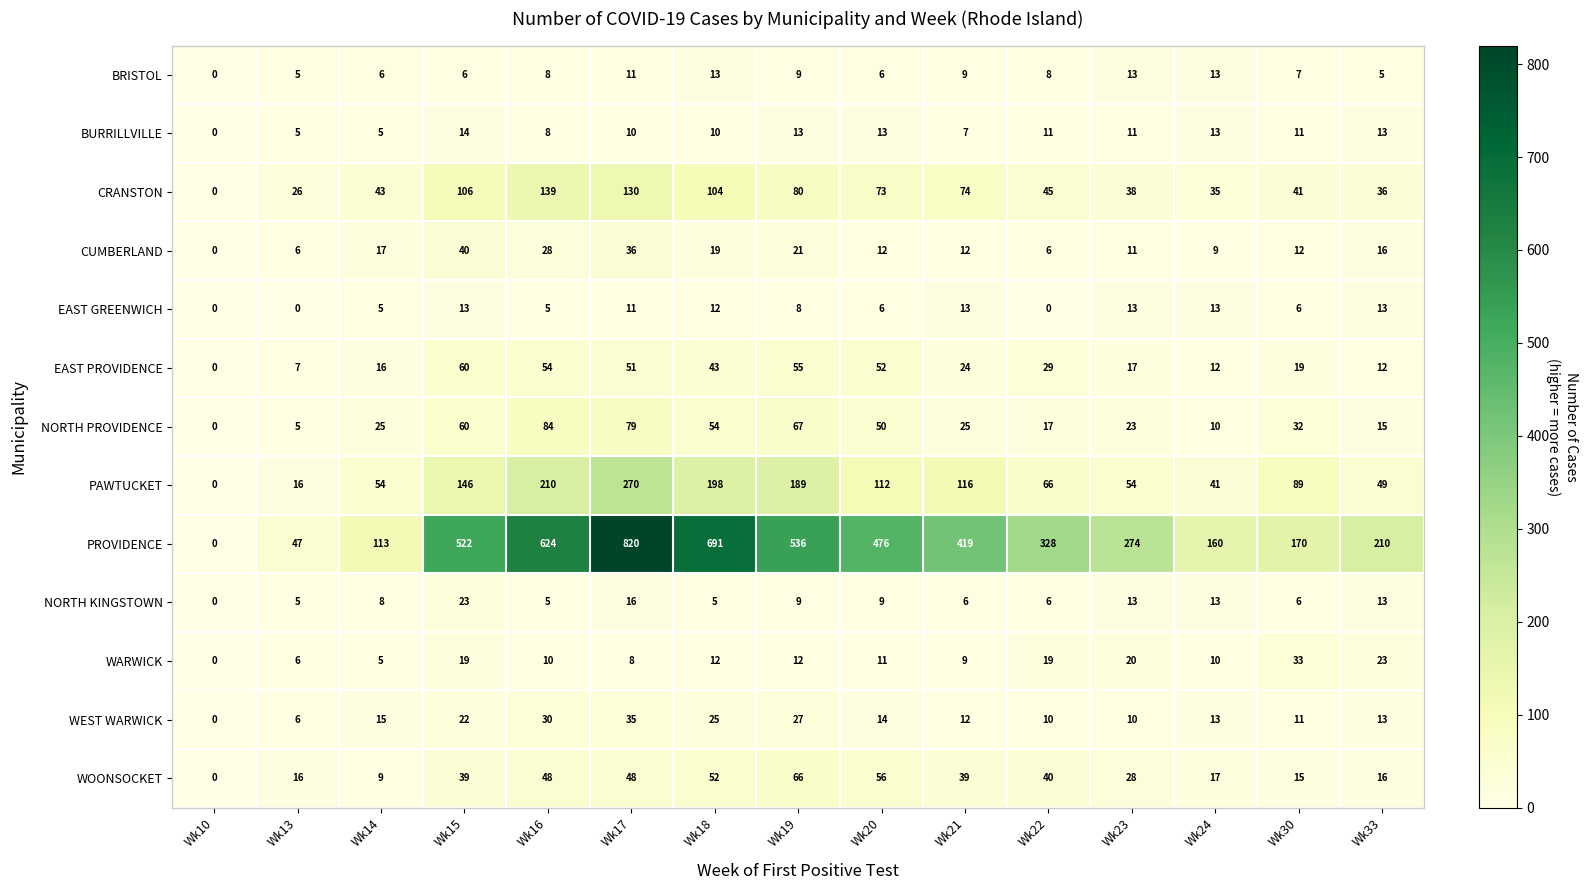

What is the sum of all PAWTUCKET values?

1610